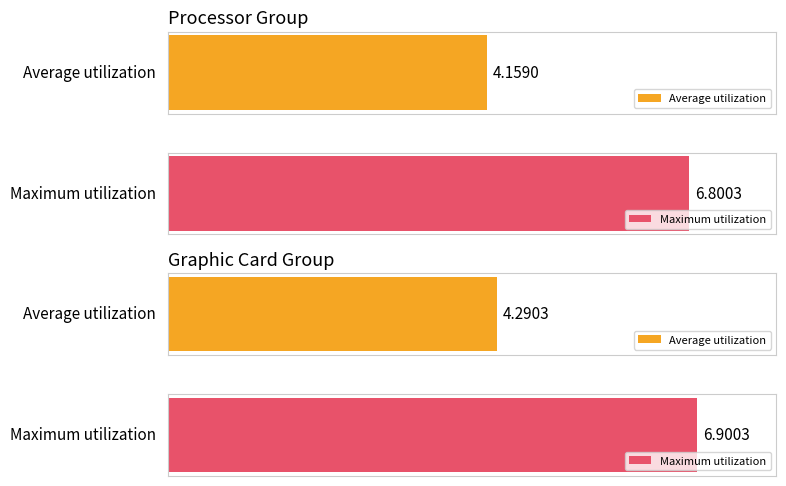

Are the bars horizontal?

Yes